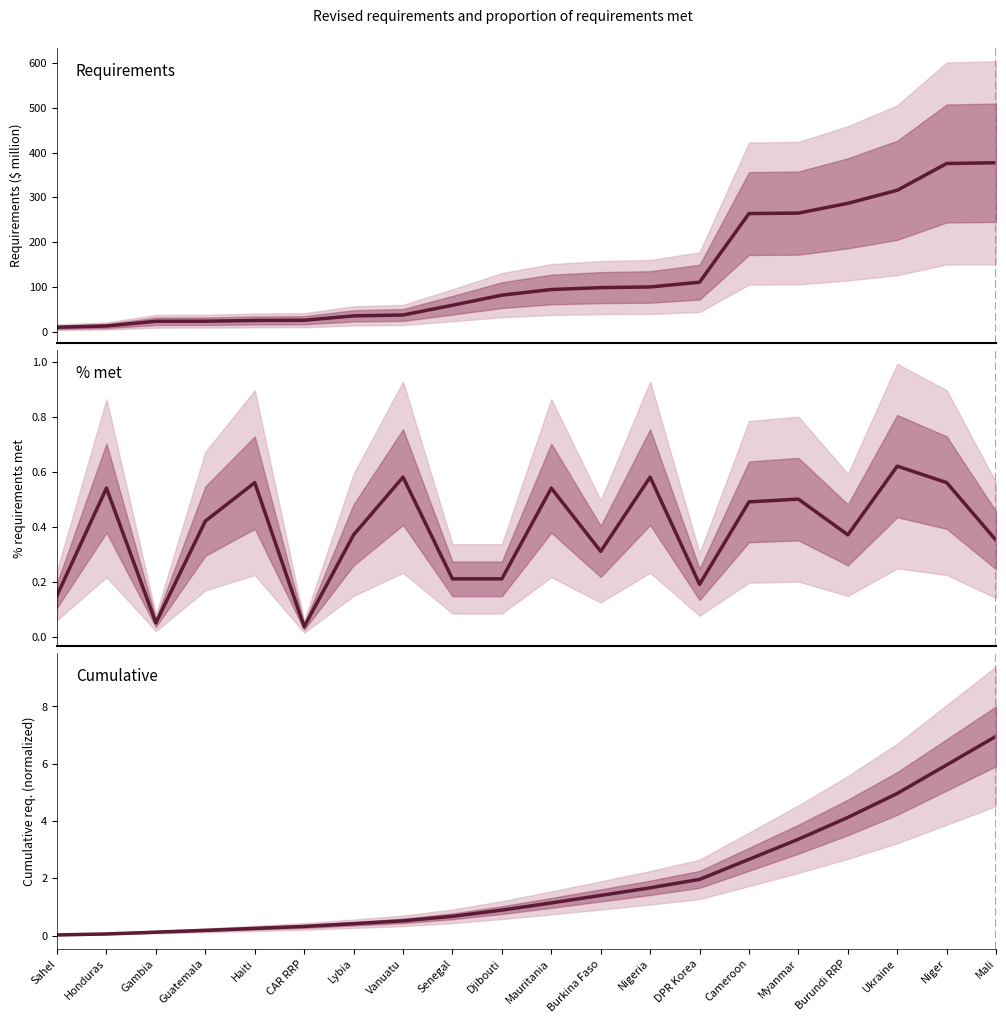

Rank the series by their maximum value, from lowest to highest.

% requirements met, Cumulative requirements (normalized), Revised requirements